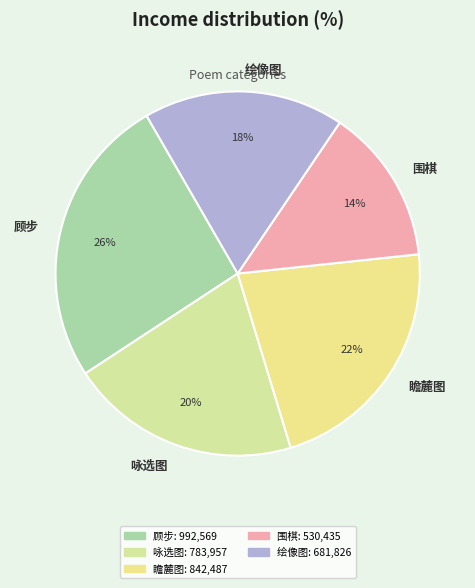

Is 围棋 the majority of the pie?

No